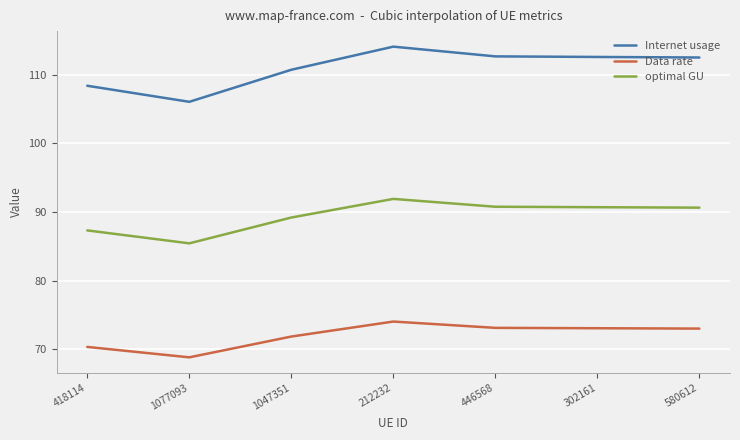

What is the difference between the maximum and minimum values in the Data rate series?

5.2